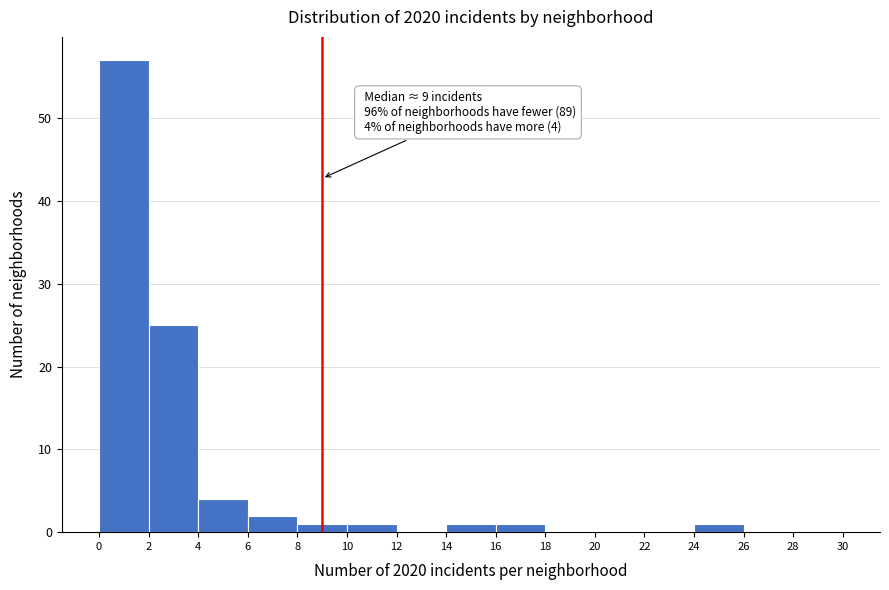

Over which range of the x-axis is the bar tallest?

0 to 2